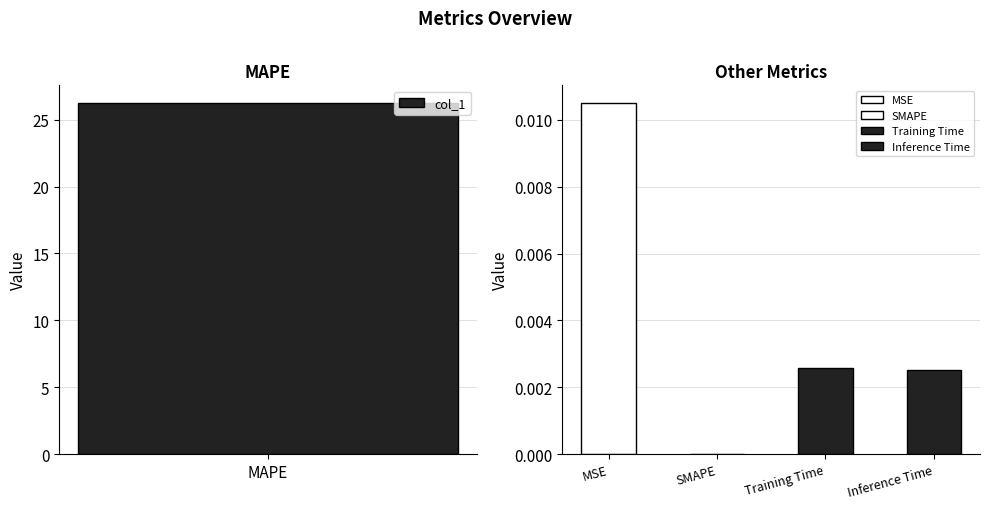

List the labels in order of value, largest first.

MAPE, MSE, Training Time, Inference Time, SMAPE